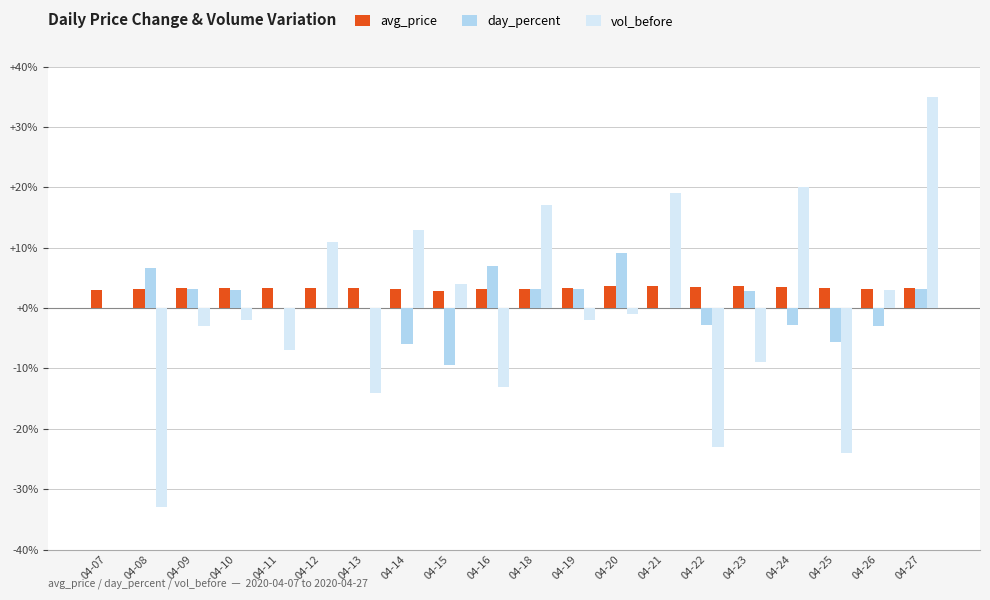

How many distinct data groups are displayed?

3